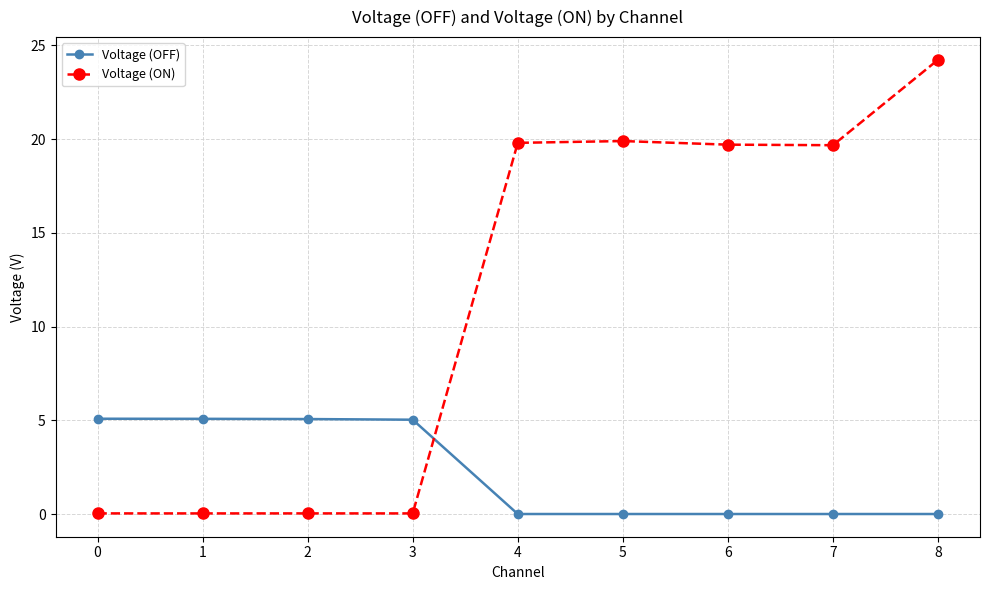

How many data points does each series have?

9